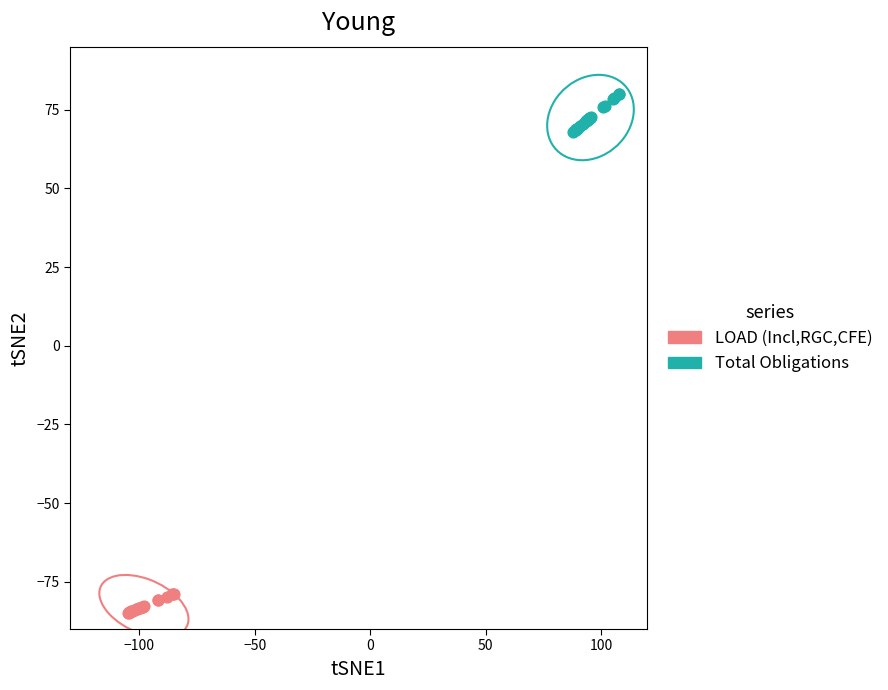

Which series has the largest Y range (max minus min)?

Total Obligations